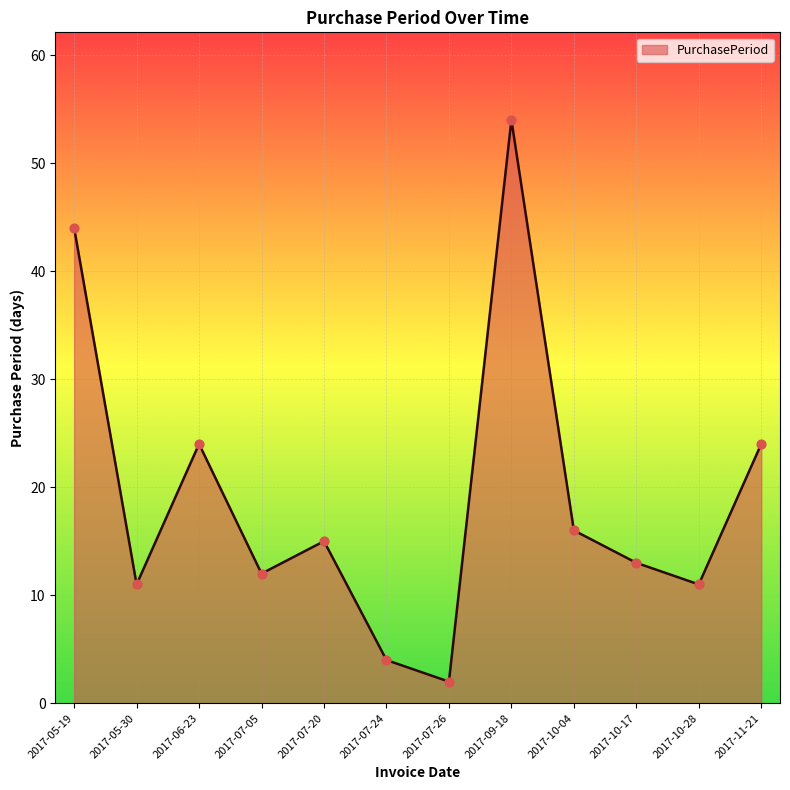

What is the change in value from 2017-05-30 to 2017-10-04?

+5